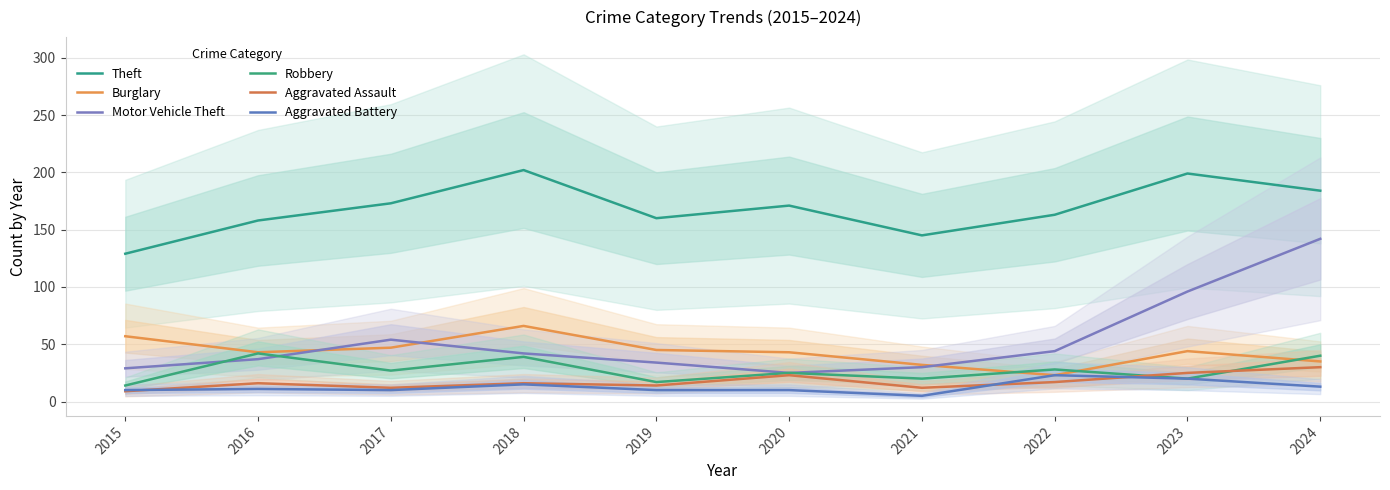

What is the total value across all series at 2024?

444